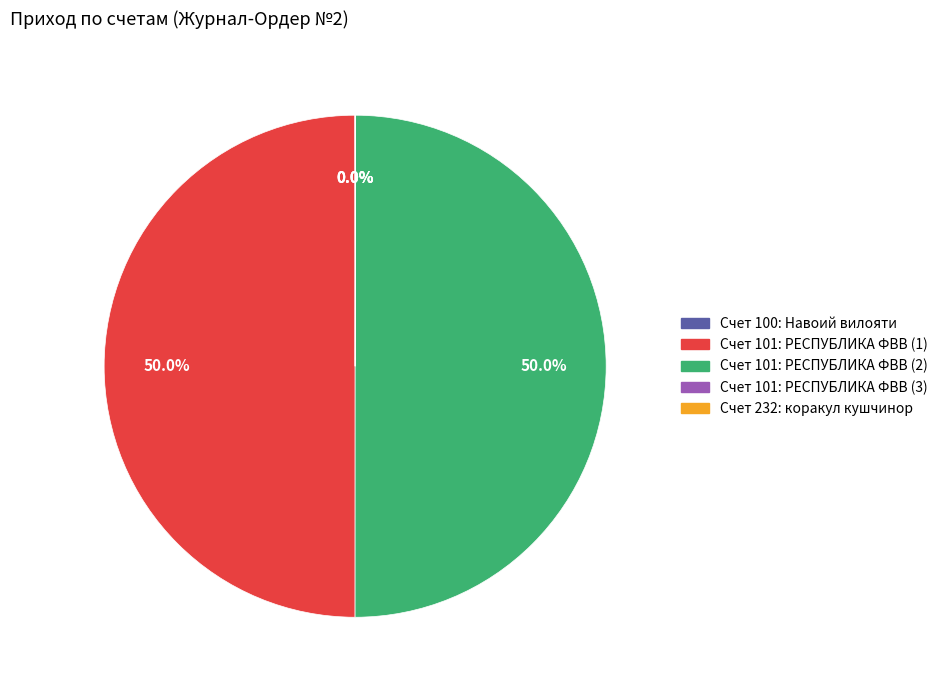

How much of the chart is everything except Счет 101: РЕСПУБЛИКА ФВВ (2)?

50.0%